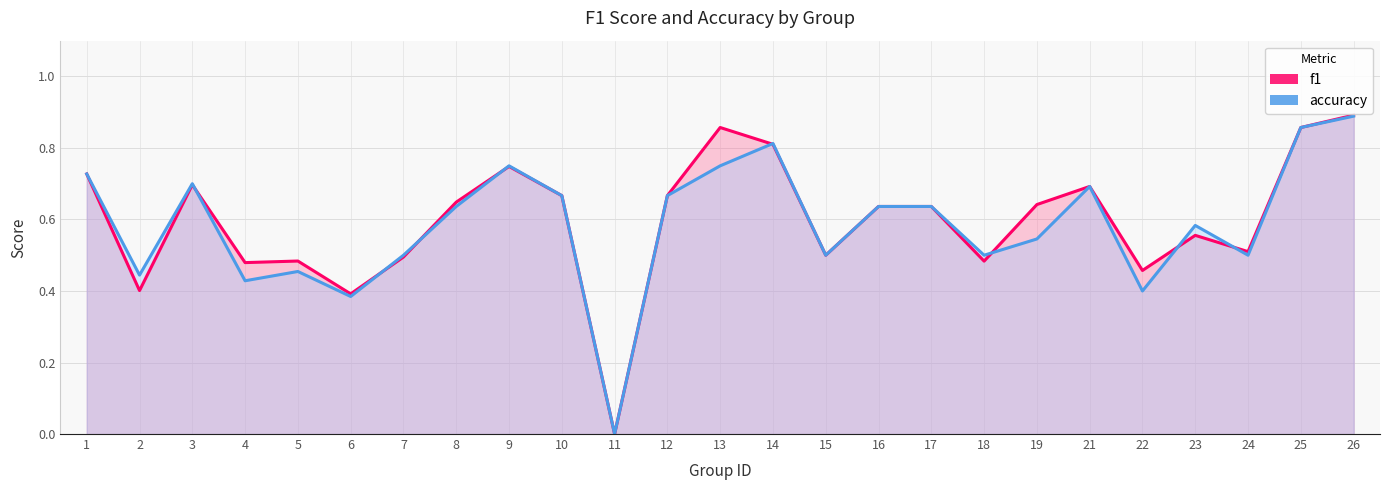

What is the maximum value shown in the chart?

0.9